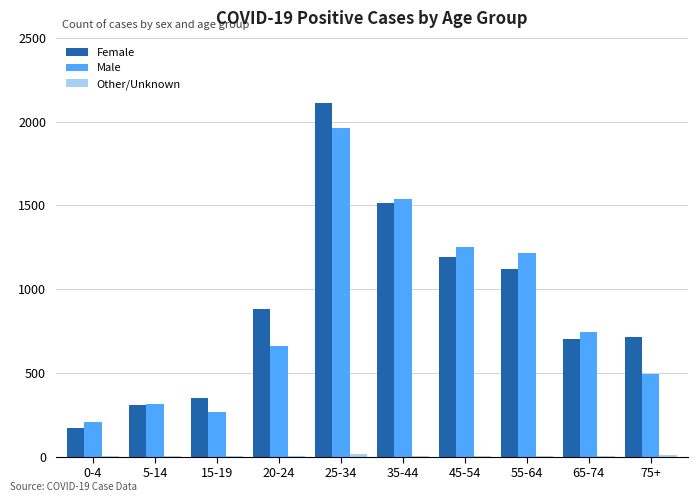

The Female series shows 879 at 20-24. True or false?

True